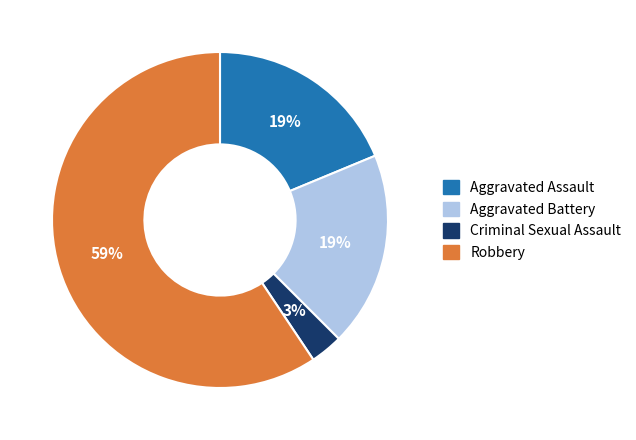

Between Aggravated Battery and Criminal Sexual Assault, which is larger?

Aggravated Battery